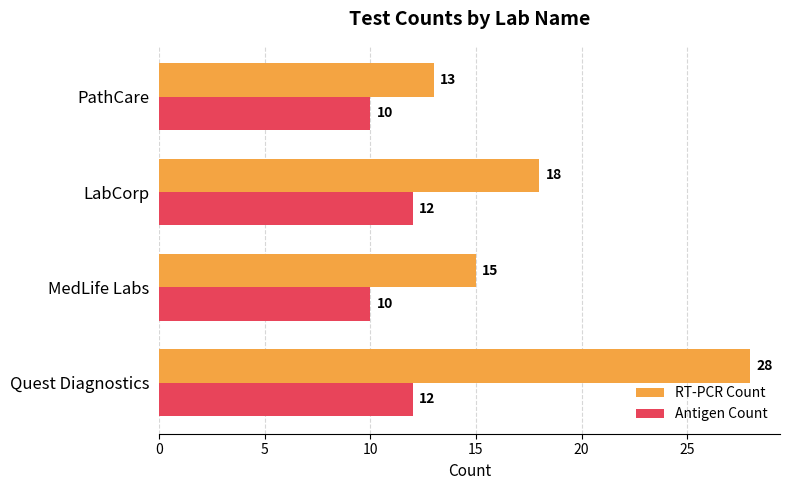

List the series in order of their overall mean, highest first.

RT-PCR Count, Antigen Count